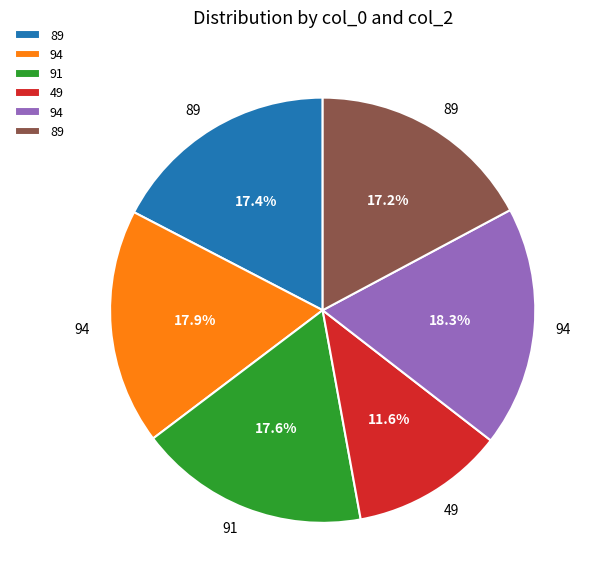

Is there a majority slice in this chart?

No